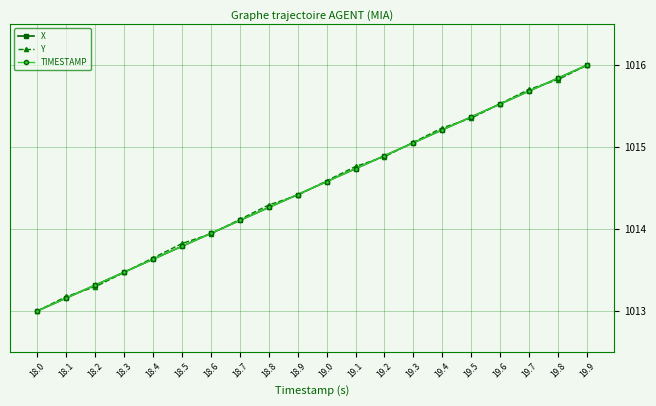

What is the label of the 1st point from the right?

19.9